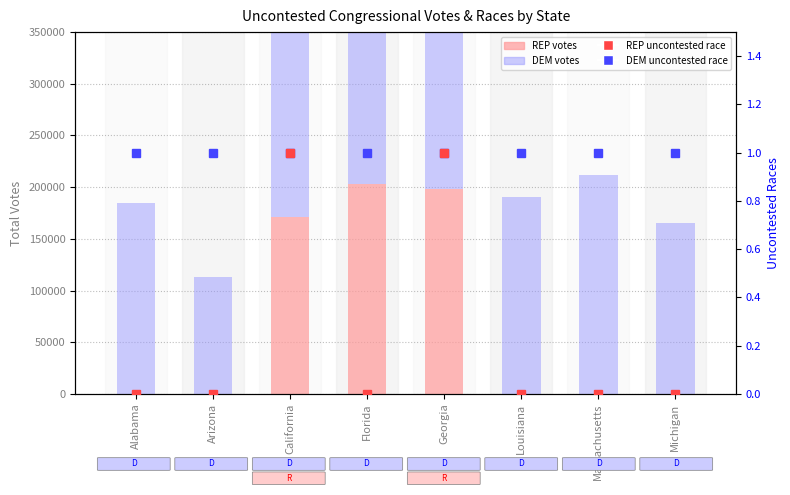

Reading left to right, transcribe all the data shown in this chart.

REP votes: Alabama=0	Arizona=0	California=170785	Florida=202659	Georgia=198152	Louisiana=0	Massachusetts=0	Michigan=0
DEM votes: Alabama=185010	Arizona=113044	California=205860	Florida=202659	Georgia=275406	Louisiana=190182	Massachusetts=211790	Michigan=165355
DEM uncontested races: Alabama=1	Arizona=1	California=1	Florida=1	Georgia=1	Louisiana=1	Massachusetts=1	Michigan=1
REP uncontested races: Alabama=0	Arizona=0	California=1	Florida=0	Georgia=1	Louisiana=0	Massachusetts=0	Michigan=0